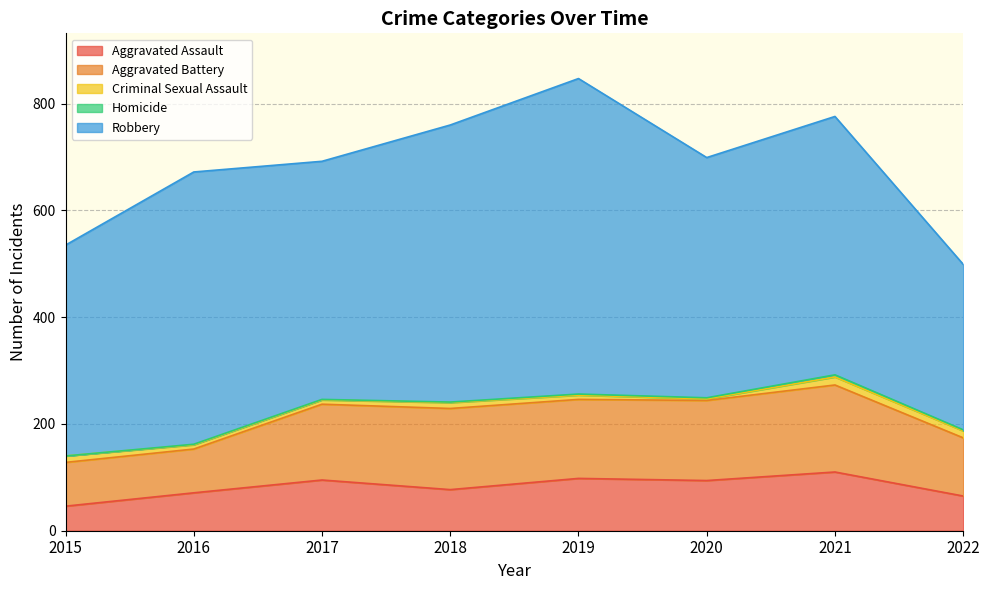

Is it true that Homicide equals 6 at 2021?

False